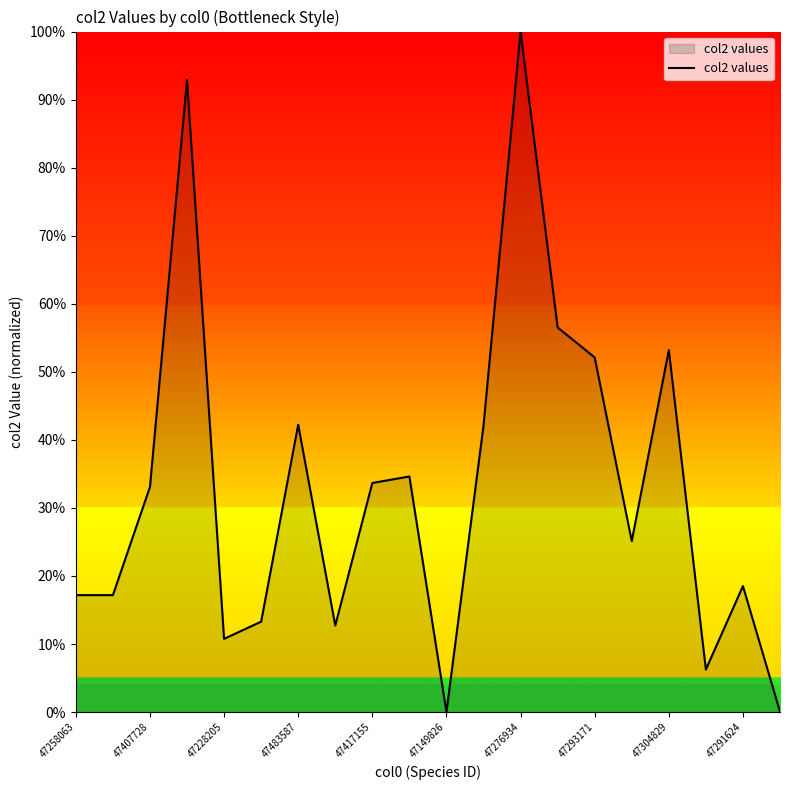

What is the greatest value displayed?

100.0